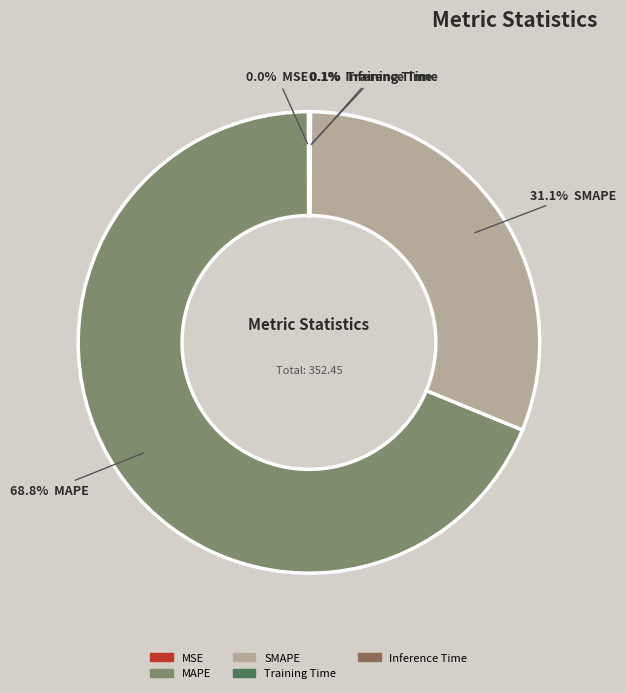

What is the change in value from MSE to SMAPE?

+109.4